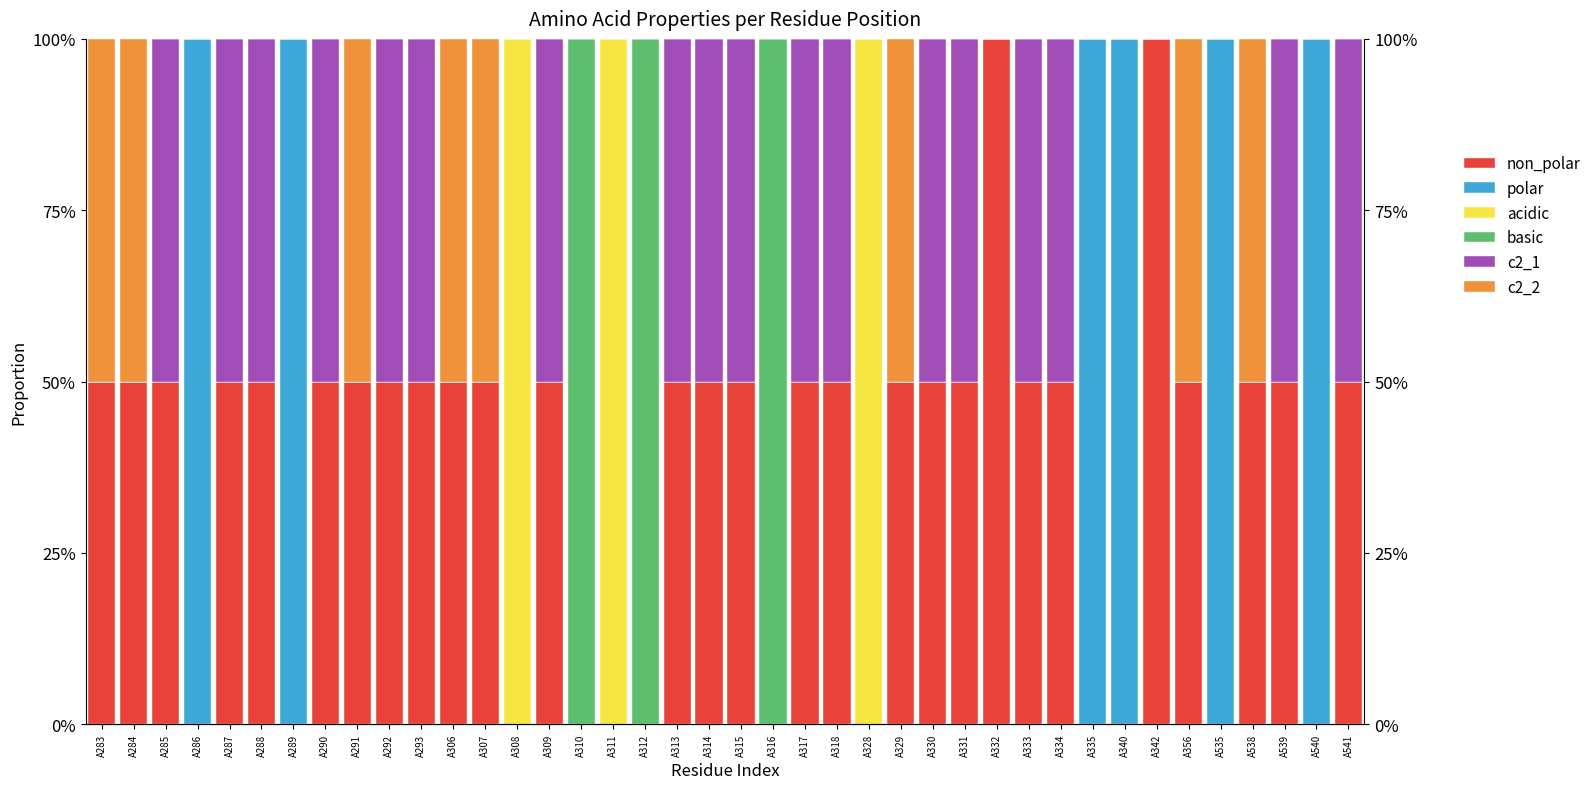

What is the average value of the non_polar series?

0.4